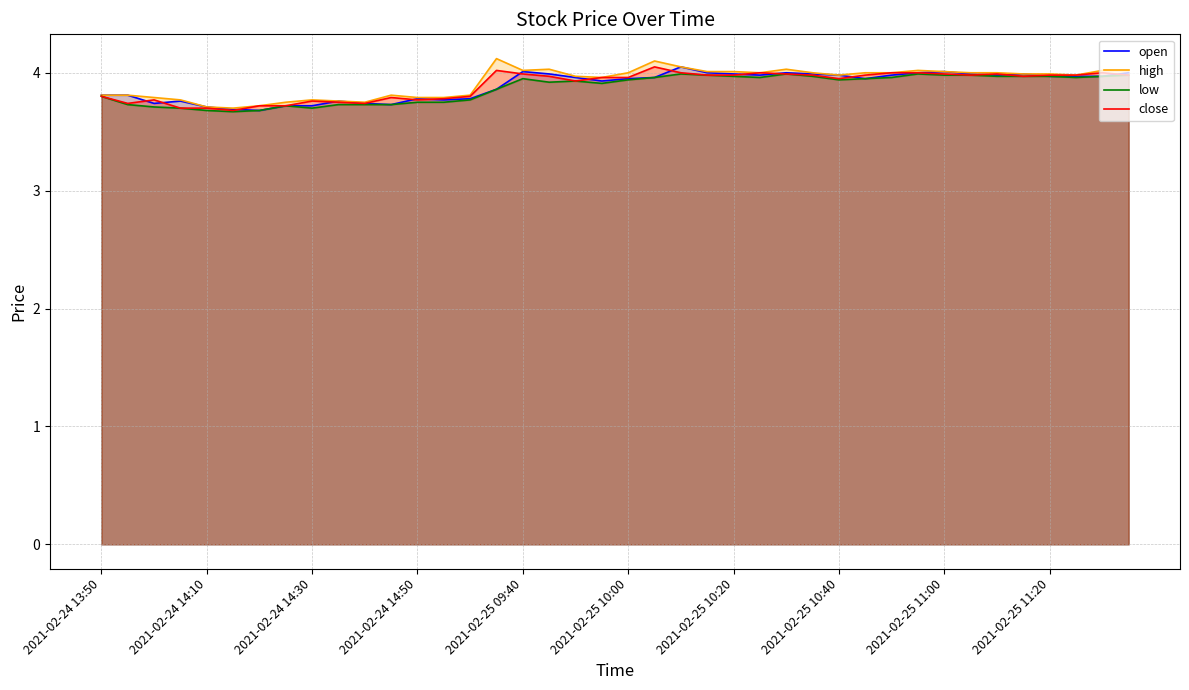

Is the value of low at 2021-02-25 09:40 greater than the value of open at 2021-02-24 14:10?

Yes